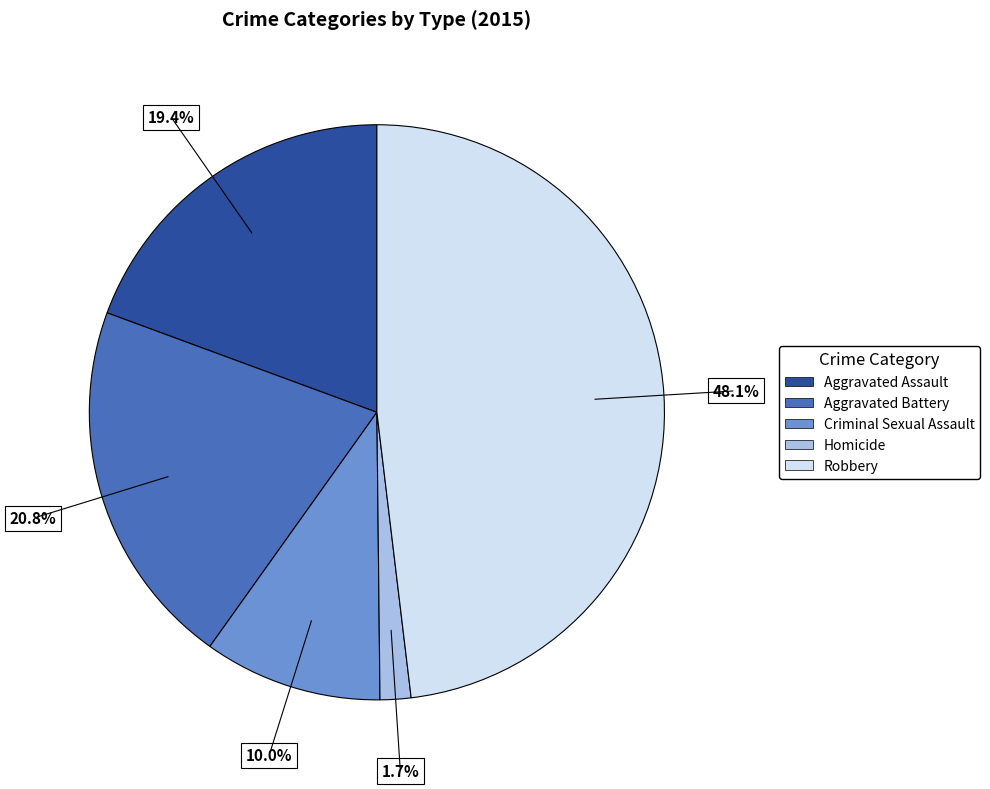

Is there any slice that represents more than half of the pie?

No